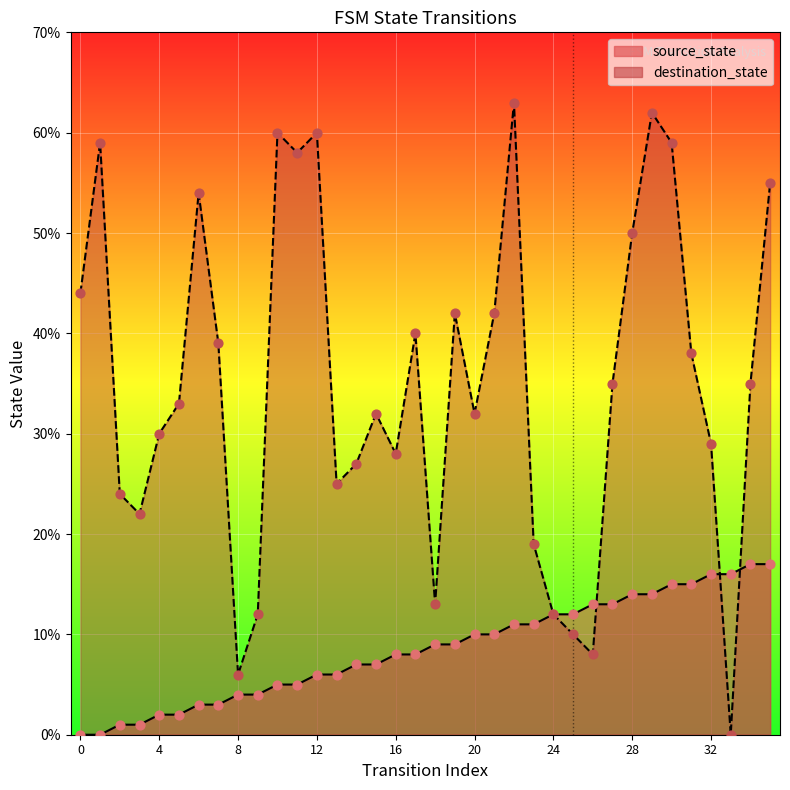

At which category is the sum across all series the highest?

29